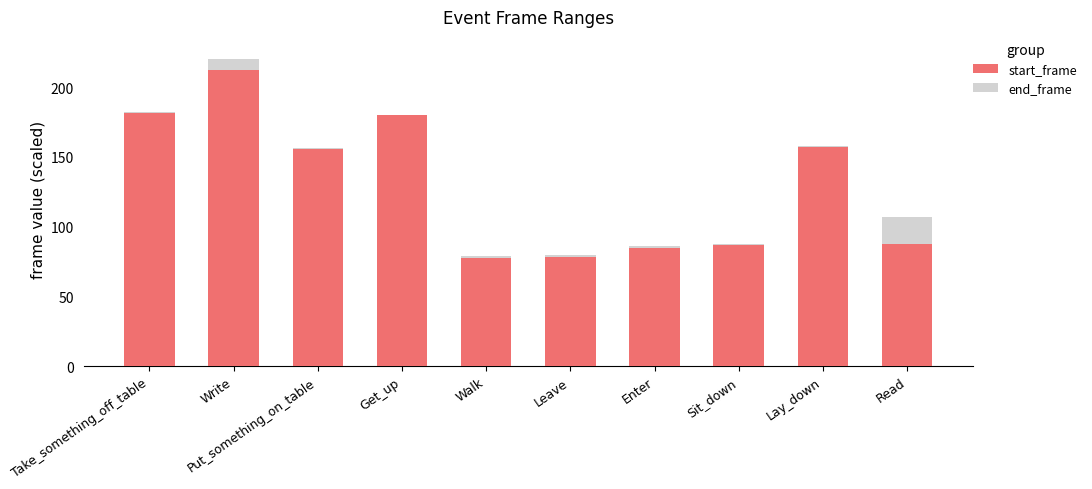

At which label is end_frame closest to 149?

Put_something_on_table